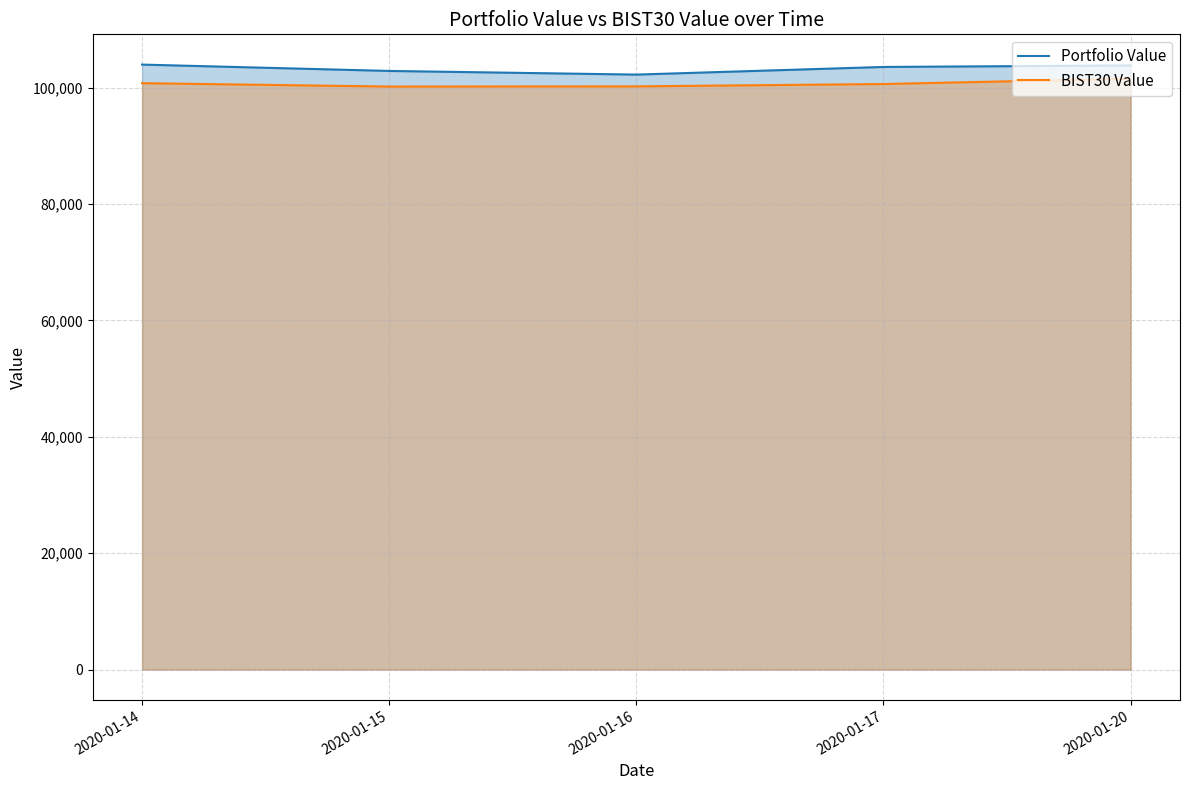

At which label is Portfolio Value closest to 103087?

2020-01-15